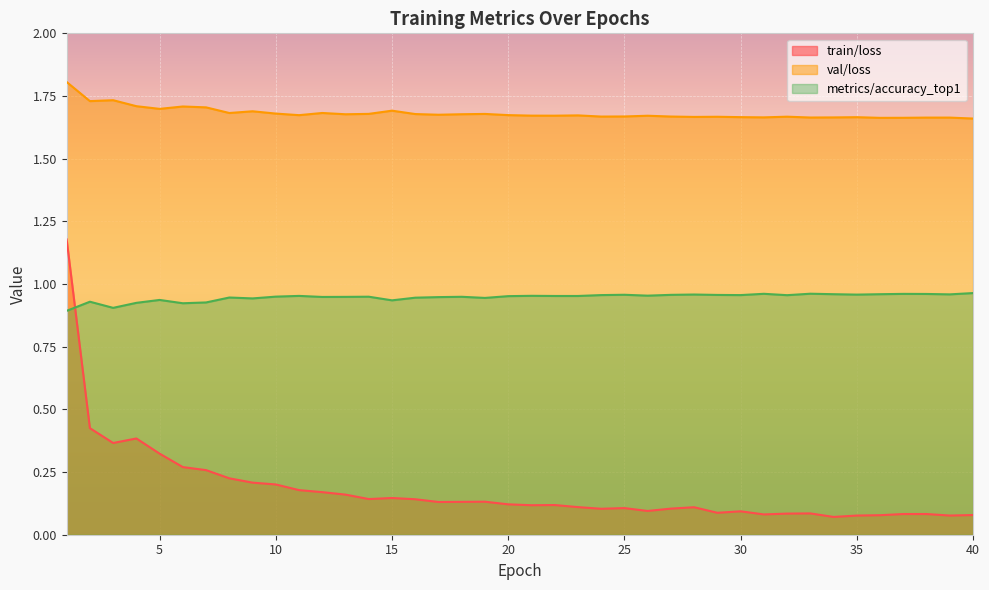

What is the value of the train/loss point at the 5th from the left?

0.3